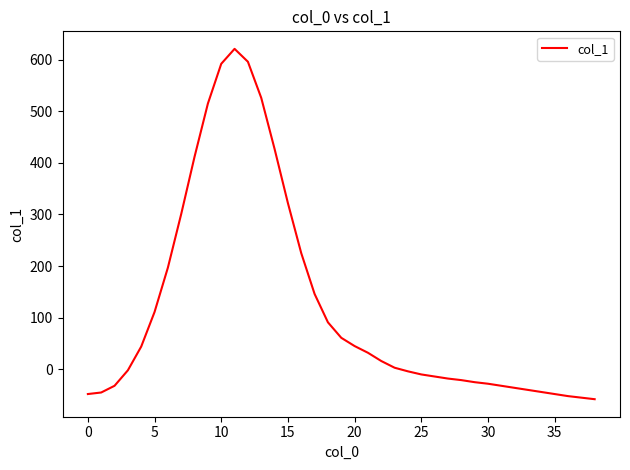

What is the difference between the maximum and minimum values?

679